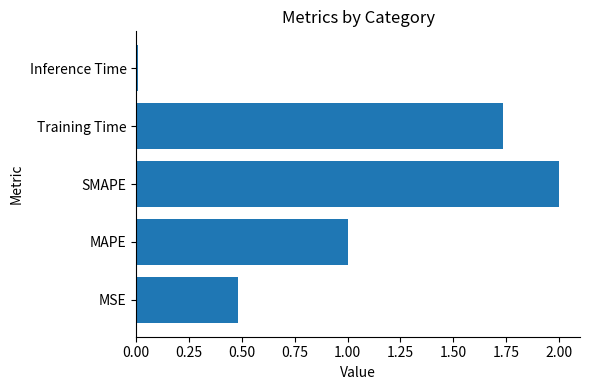

Count the number of categories in the chart.

5